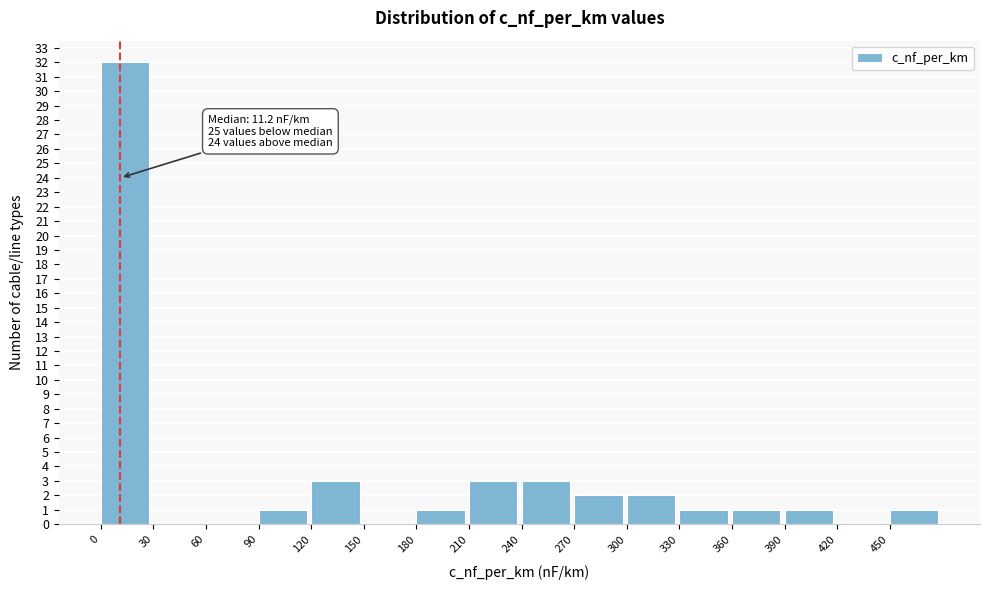

Which range on the x-axis has the tallest bar?

0 to 30